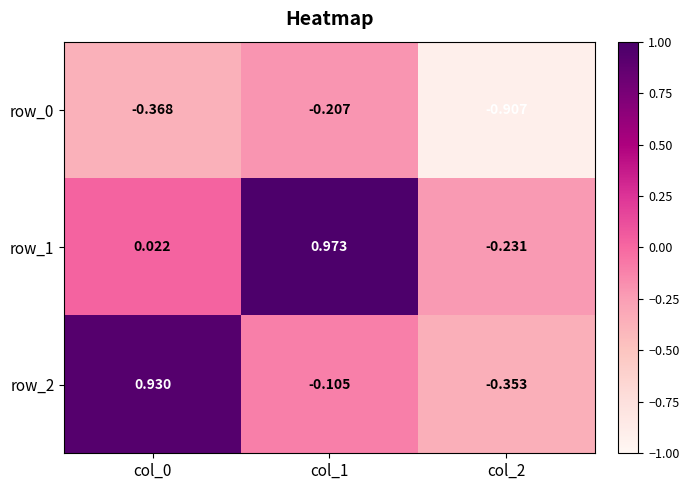

What is the total value across all series at col_1?

0.7